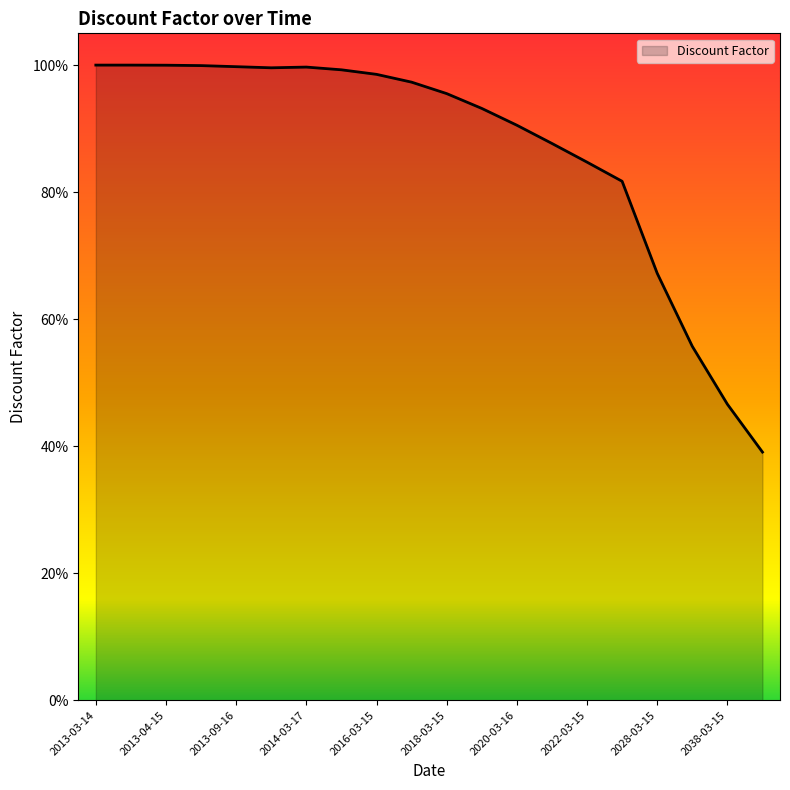

What is the maximum value shown in the chart?

100.0